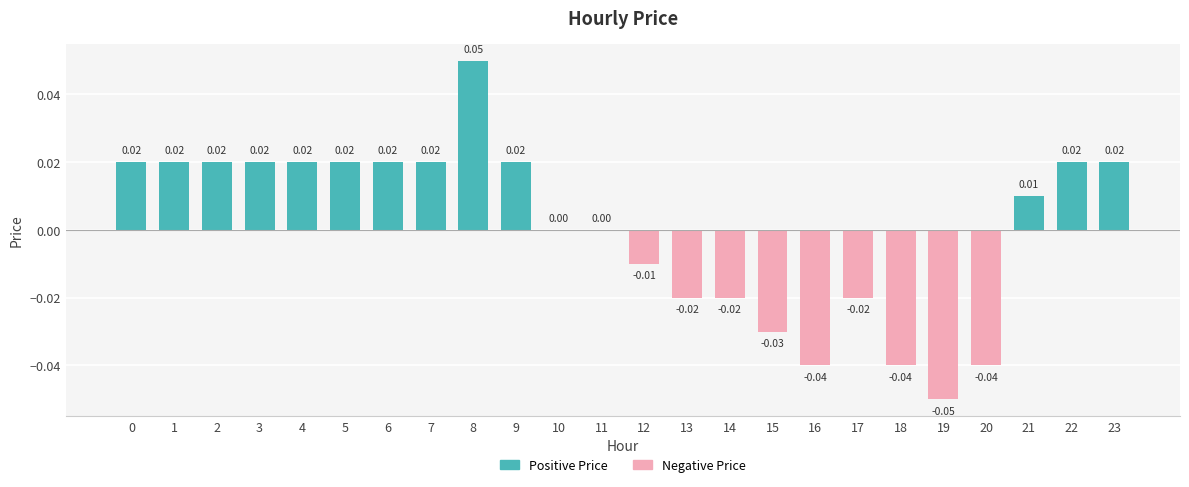

Which has a higher value, 11 or 2?

2